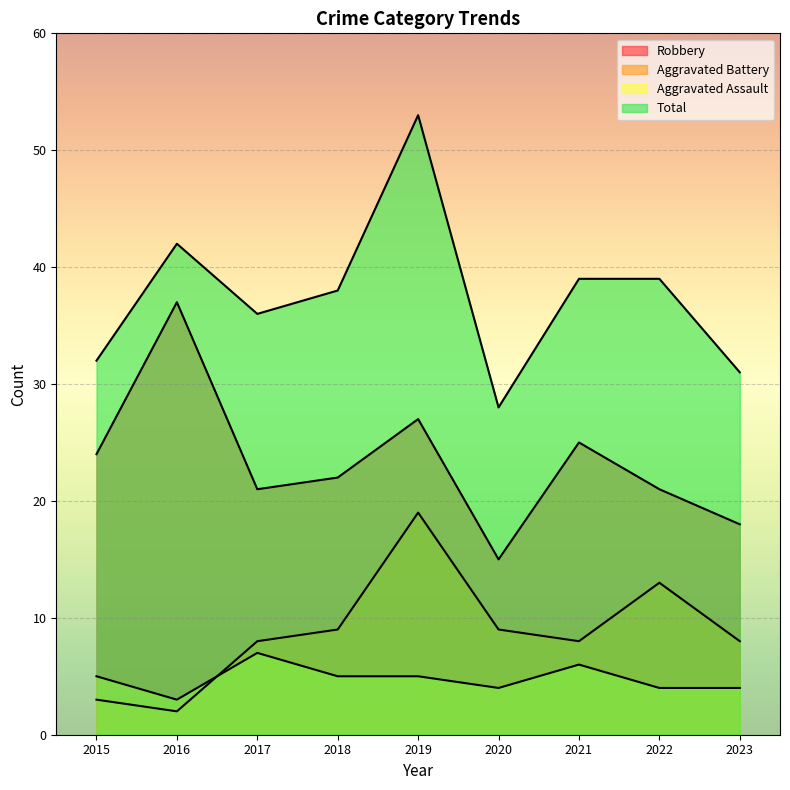

The value of Robbery at 2018 is 22. True or false?

True